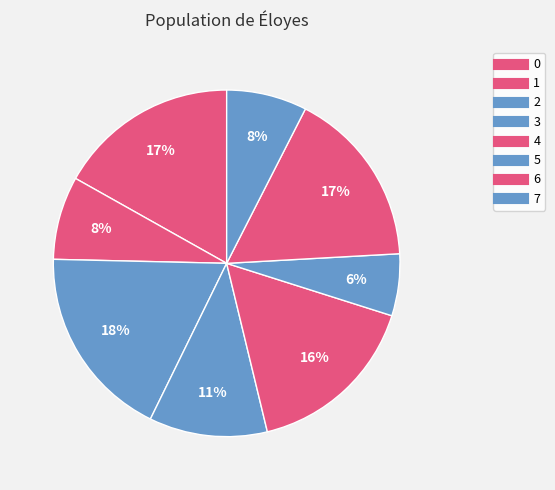

What is the ratio of the value at 2 to the value at 6?

1.1